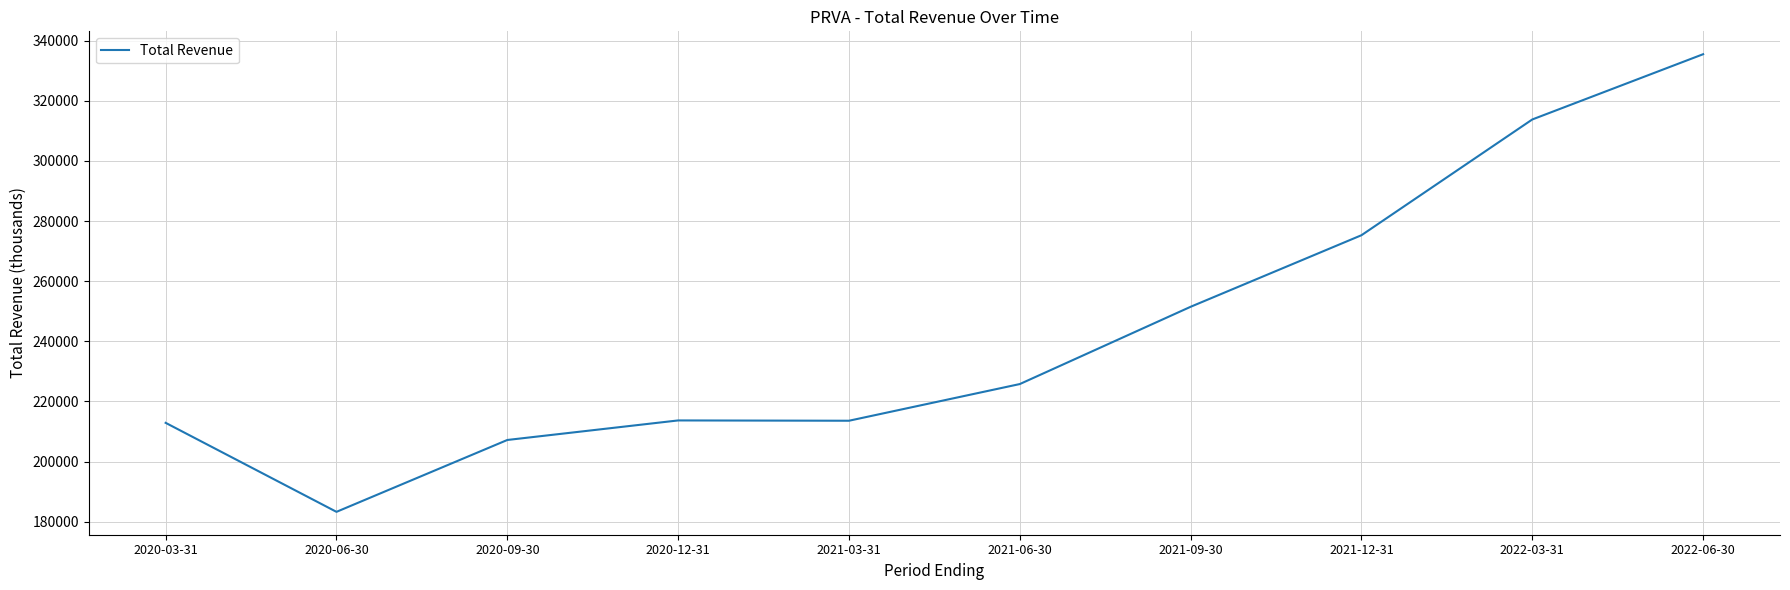

Where is the first local maximum?

2020-12-31